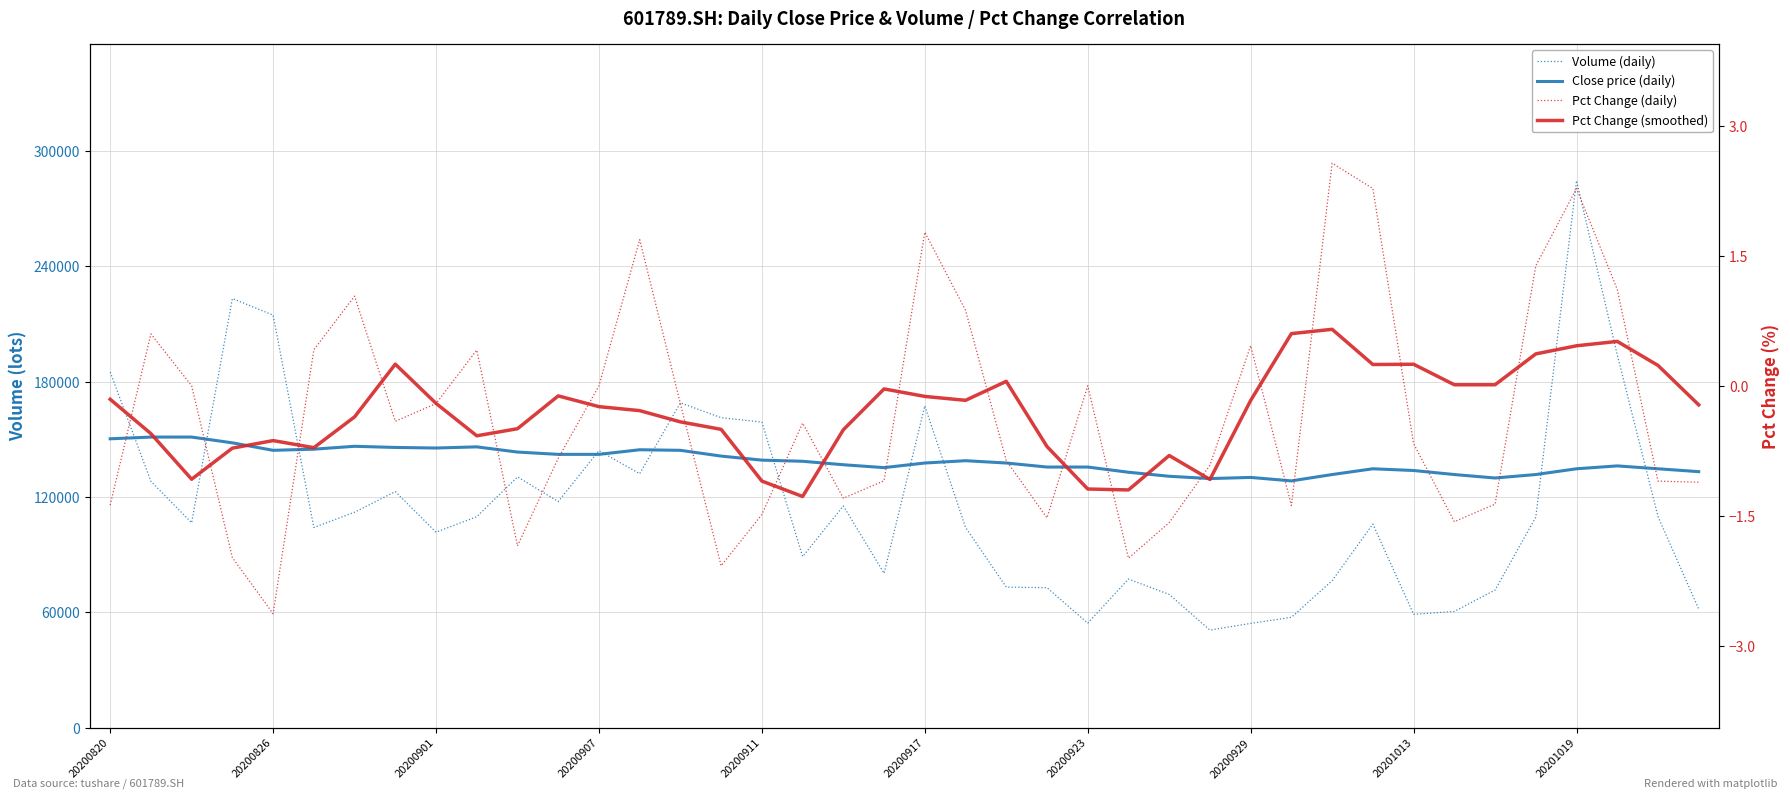

Which has a higher value, 12 or 27?

12